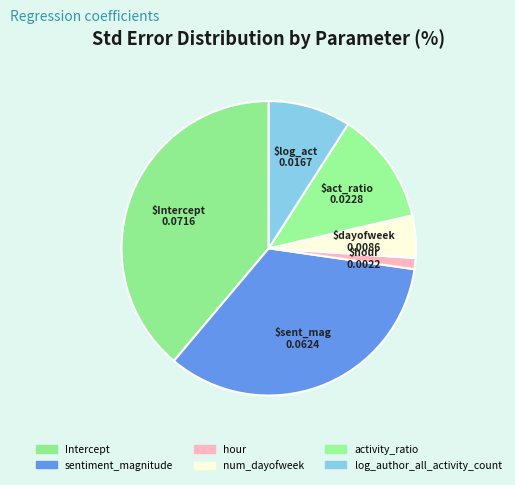

Is there any slice that represents more than half of the pie?

No